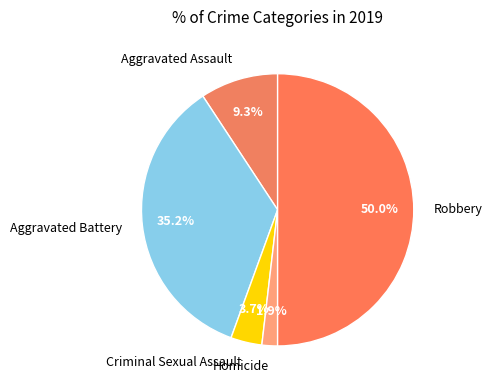

What percentage is NOT represented by Robbery?

50.0%